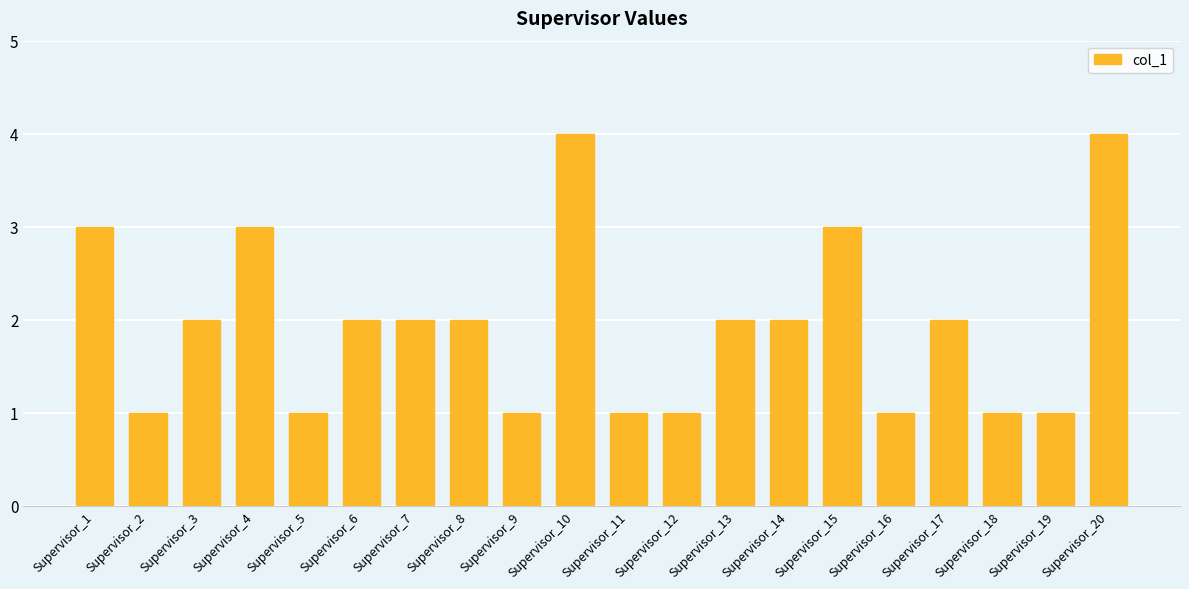

Reading left to right, what are all the values shown in this chart?

3	1	2	3	1	2	2	2	1	4	1	1	2	2	3	1	2	1	1	4